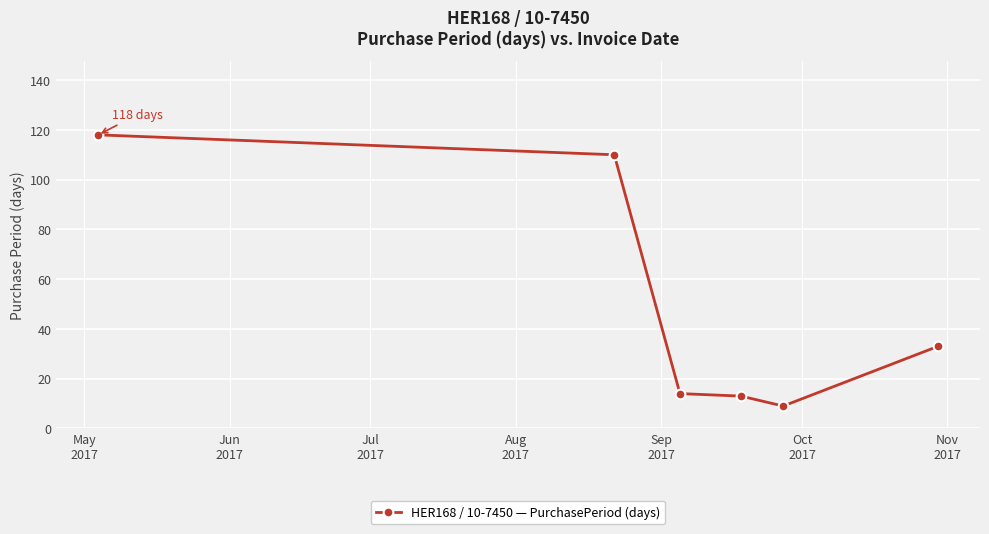

What is the difference between the maximum and minimum values?

109